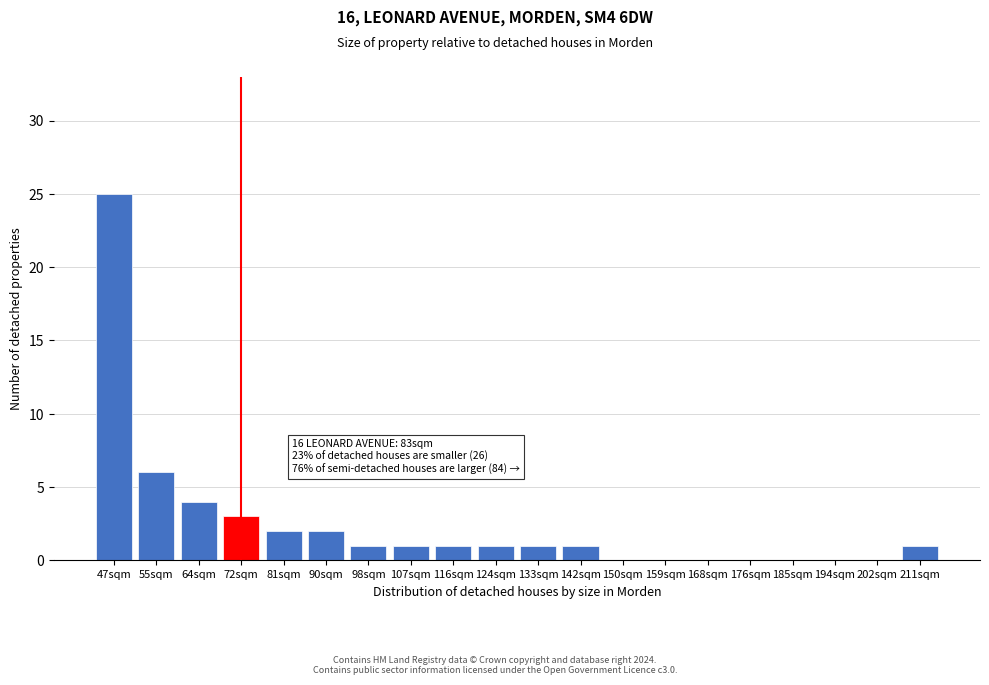

Reading left to right, transcribe all the data shown in this chart.

47sqm=25	55sqm=6	64sqm=4	72sqm=3	81sqm=2	90sqm=2	98sqm=1	107sqm=1	116sqm=1	124sqm=1	133sqm=1	142sqm=1	150sqm=0	159sqm=0	168sqm=0	176sqm=0	185sqm=0	194sqm=0	202sqm=0	211sqm=1